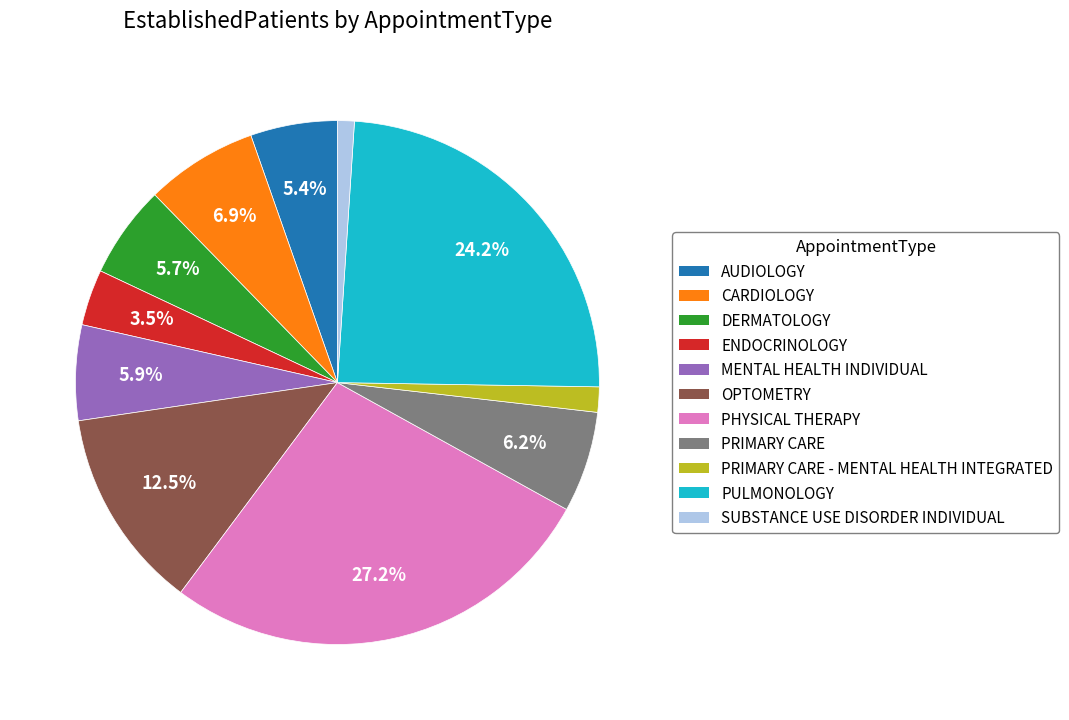

Is there a majority slice in this chart?

No